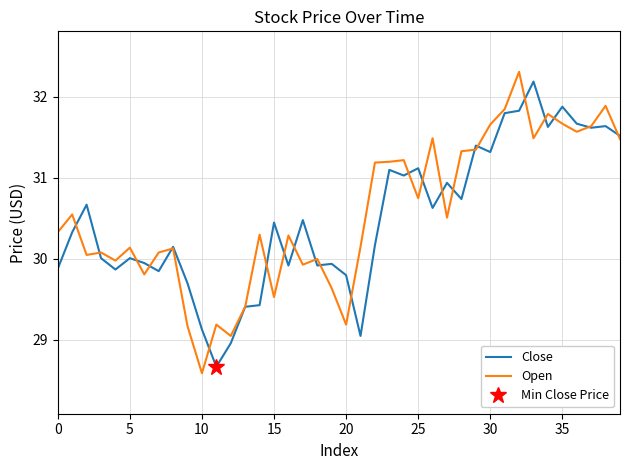

Reading left to right, what are all the values shown in this chart?

Close: 29.9	30.3	30.7	30.0	29.9	30.0	29.9	29.9	30.1	29.7	29.1	28.7	29.0	29.4	29.4	30.4	29.9	30.5	29.9	29.9	29.8	29.1	30.2	31.1	31.0	31.1	30.6	30.9	30.7	31.4	31.3	31.8	31.8	32.2	31.6	31.9	31.7	31.6	31.6	31.5
Open: 30.3	30.6	30.1	30.1	30.0	30.1	29.8	30.1	30.1	29.2	28.6	29.2	29.1	29.4	30.3	29.5	30.3	29.9	30.0	29.6	29.2	30.1	31.2	31.2	31.2	30.8	31.5	30.5	31.3	31.4	31.7	31.9	32.3	31.5	31.8	31.7	31.6	31.6	31.9	31.5